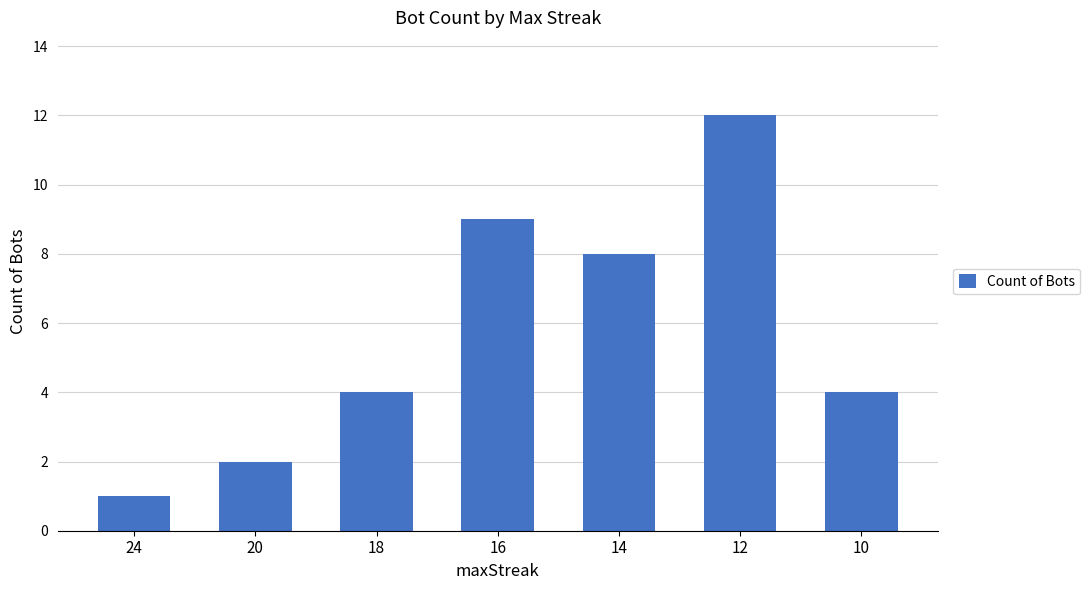

The value at 16 is 2. True or false?

False